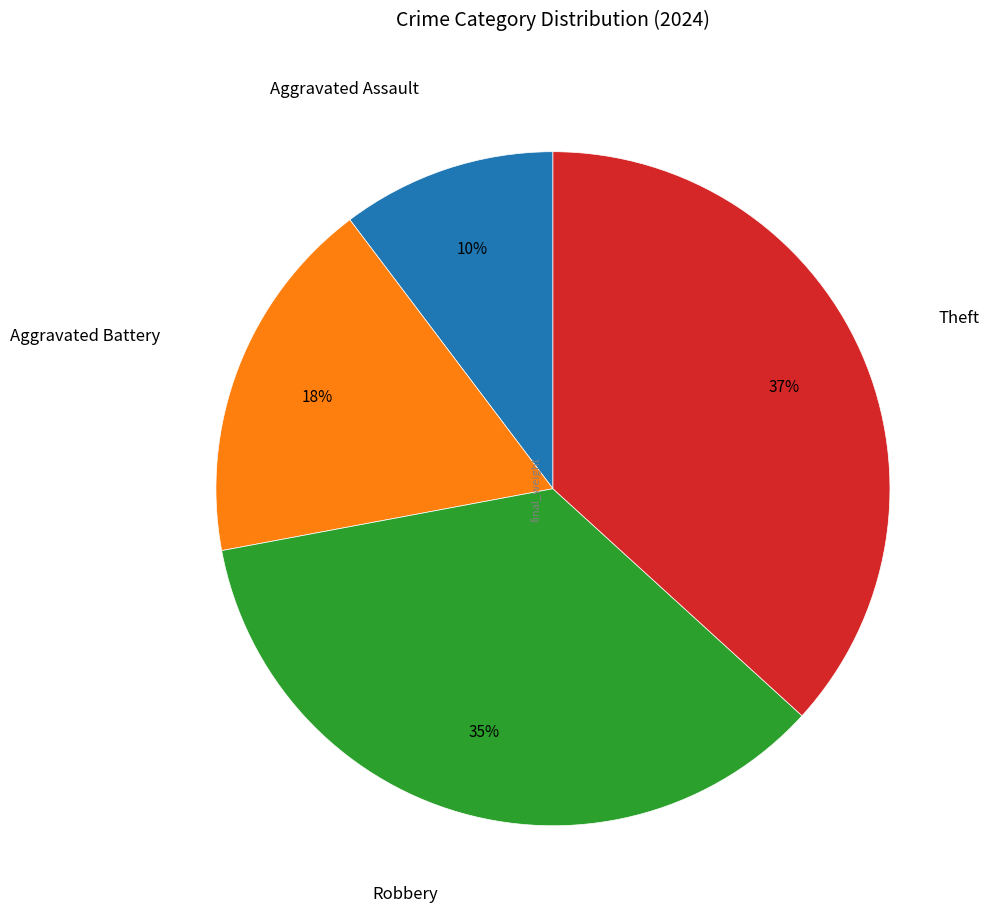

To the nearest percent, what is the average slice percentage?

25%